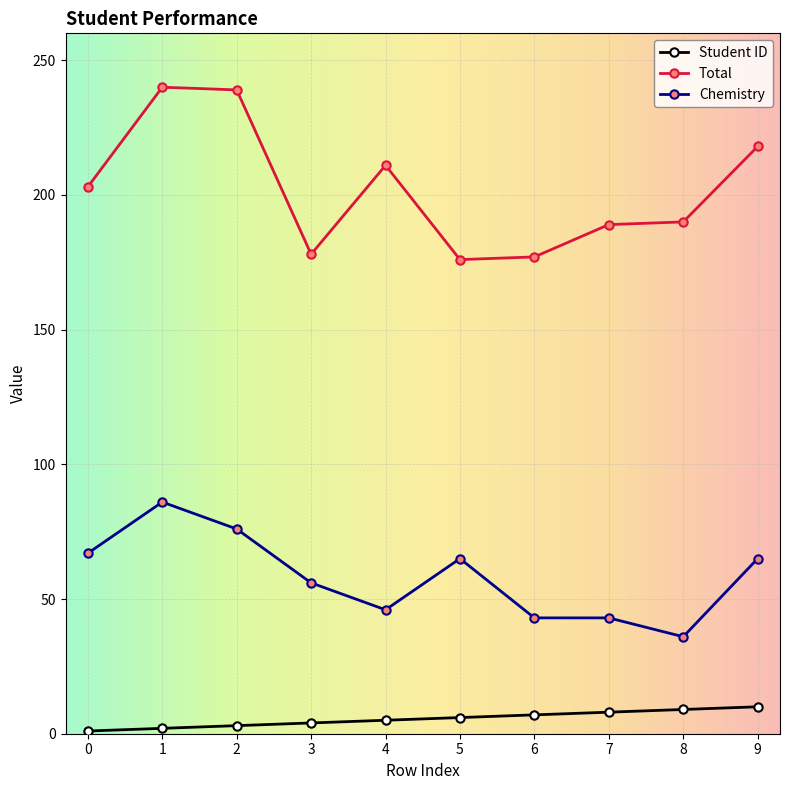

What is the sum of the Total values at 7 and 5?

365